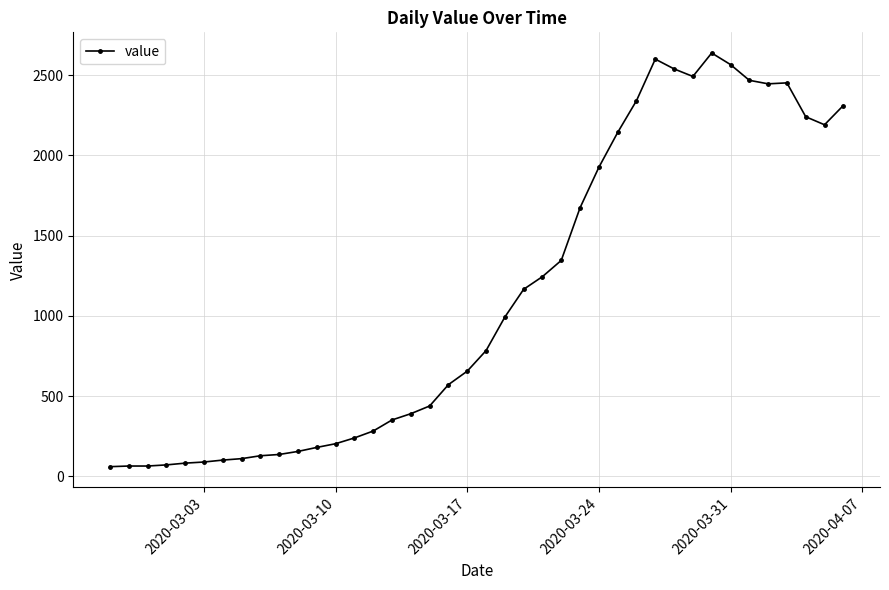

Does the chart display data point markers on the line(s)?

Yes